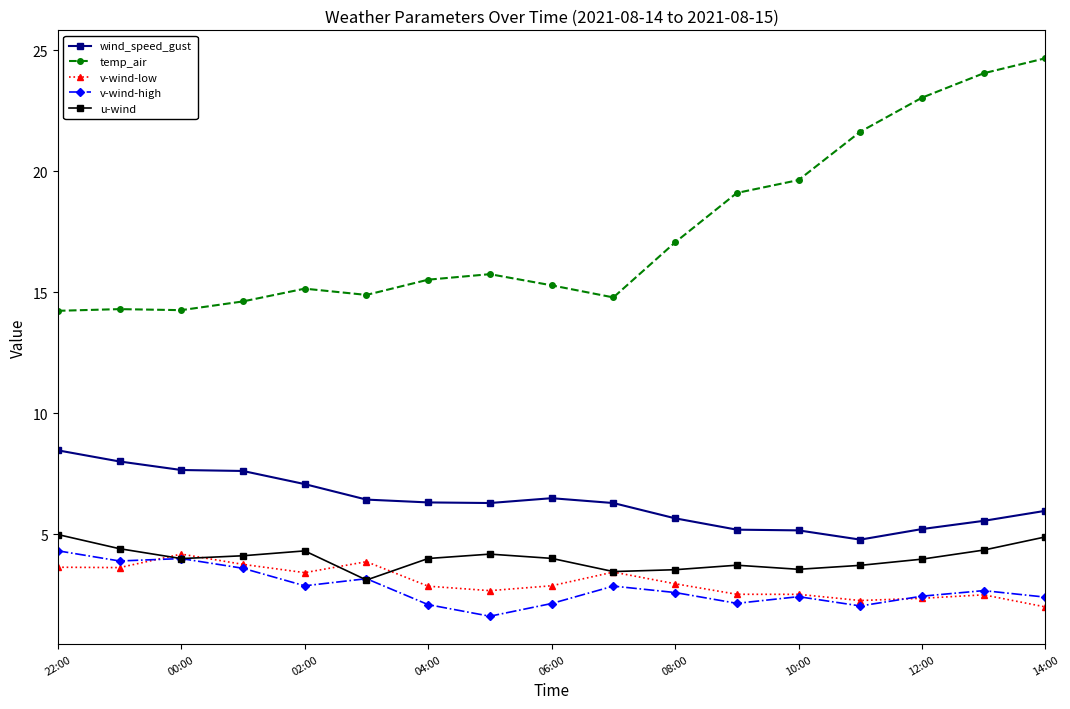

True or false: u-wind and temp_air intersect in this chart.

False